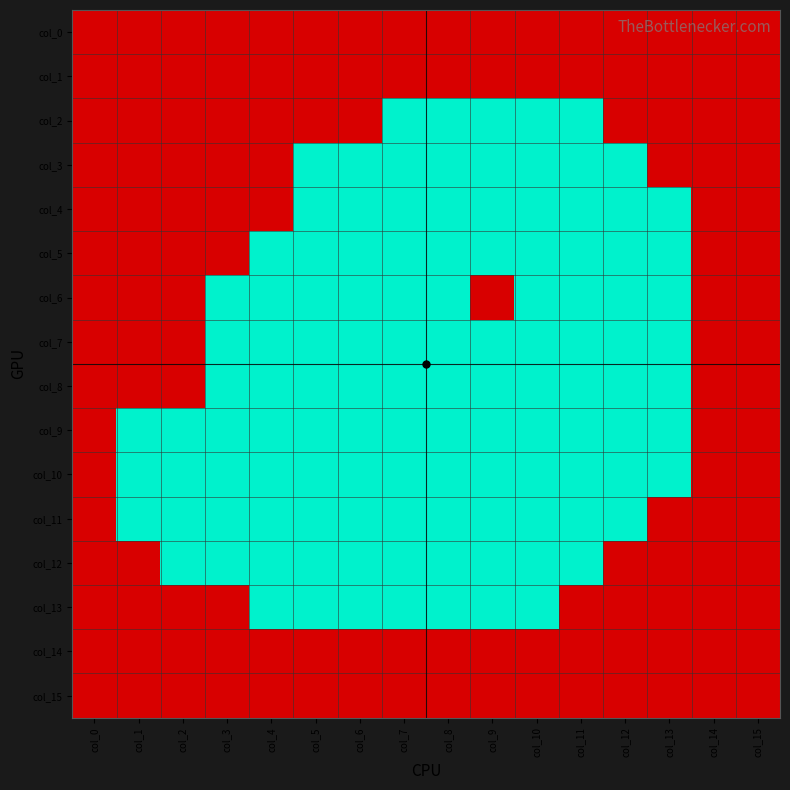

What is the maximum value shown in the chart?

1